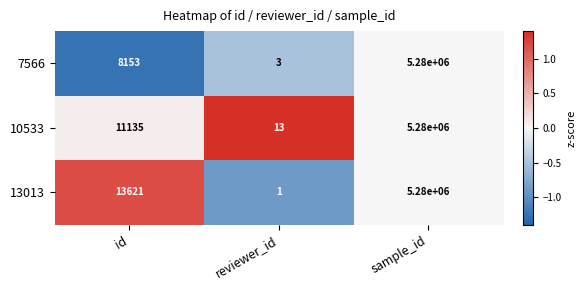

List the series in order of their overall mean, highest first.

13013, 10533, 7566